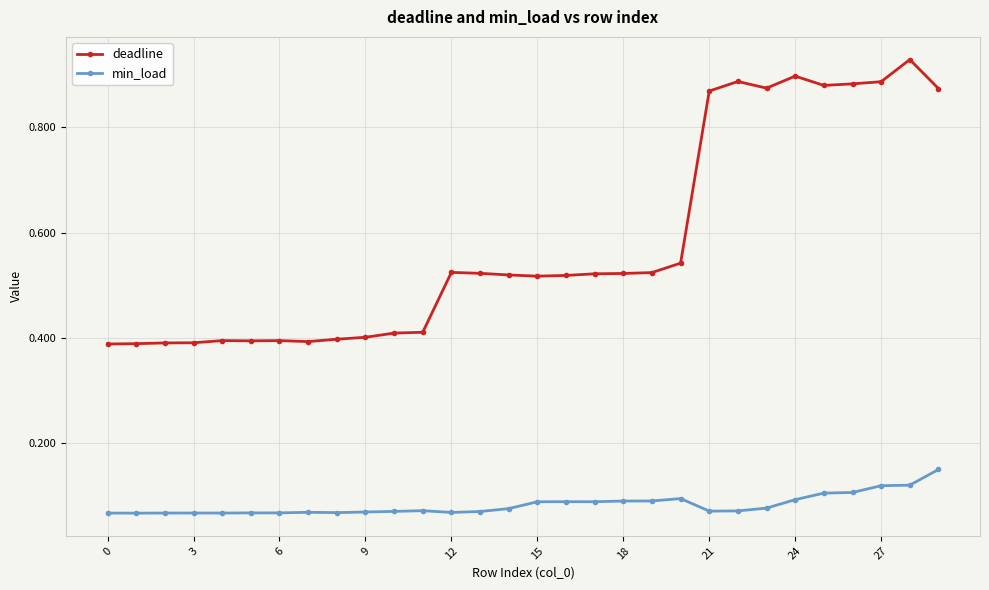

At how many categories does at least one series exceed 0?

30